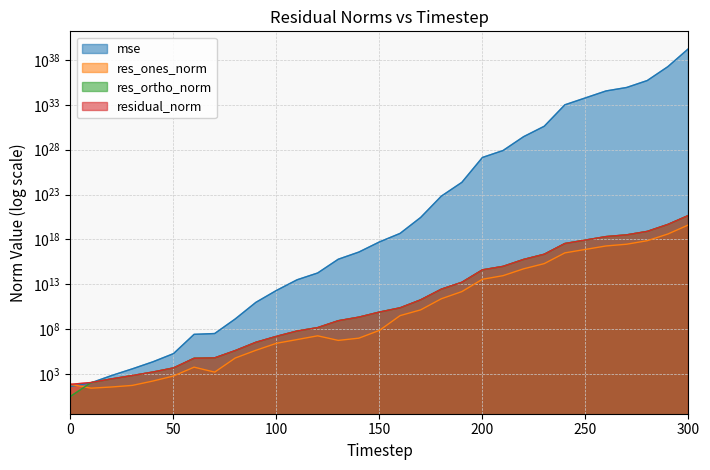

At how many categories does at least one series exceed 1773392395745208395607790619043911696384?

1